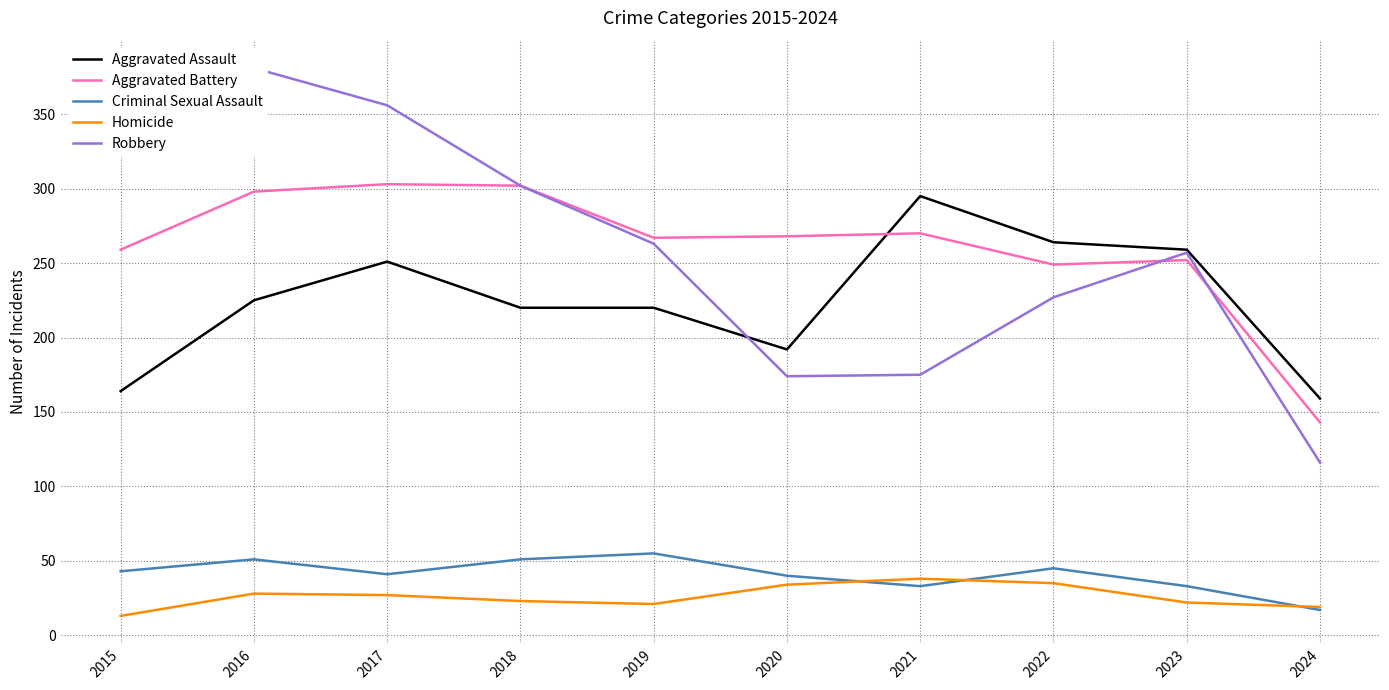

What is the difference between the highest and lowest values at 2022?

229